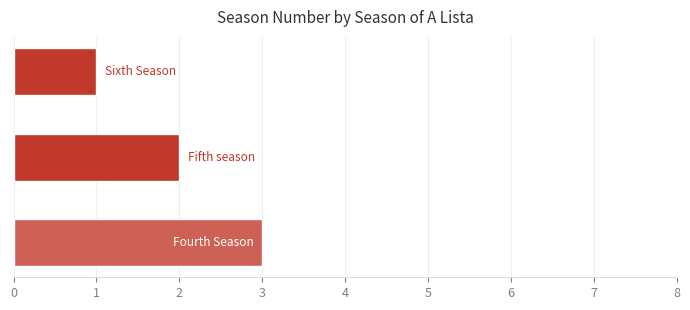

How many data points does each series have?

3